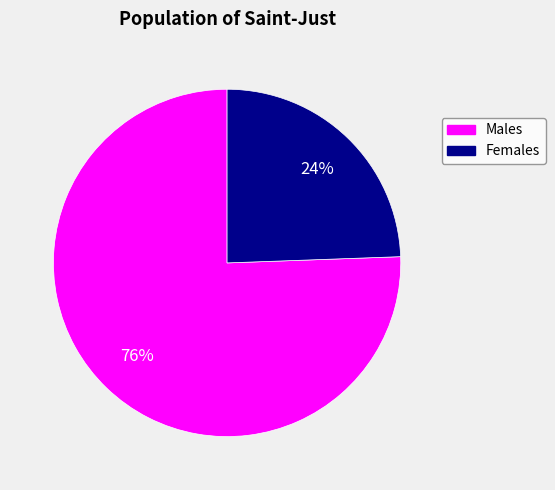

Is there a majority slice in this chart?

Yes